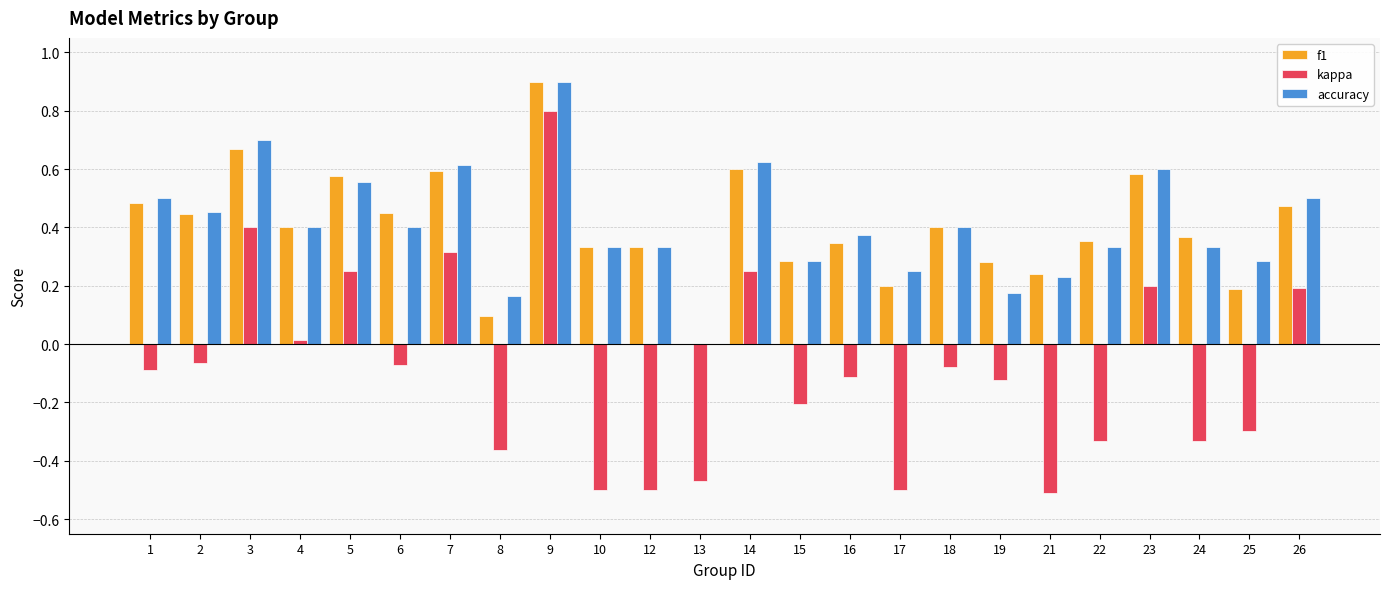

Which series changed the most between 9 and 23?

kappa